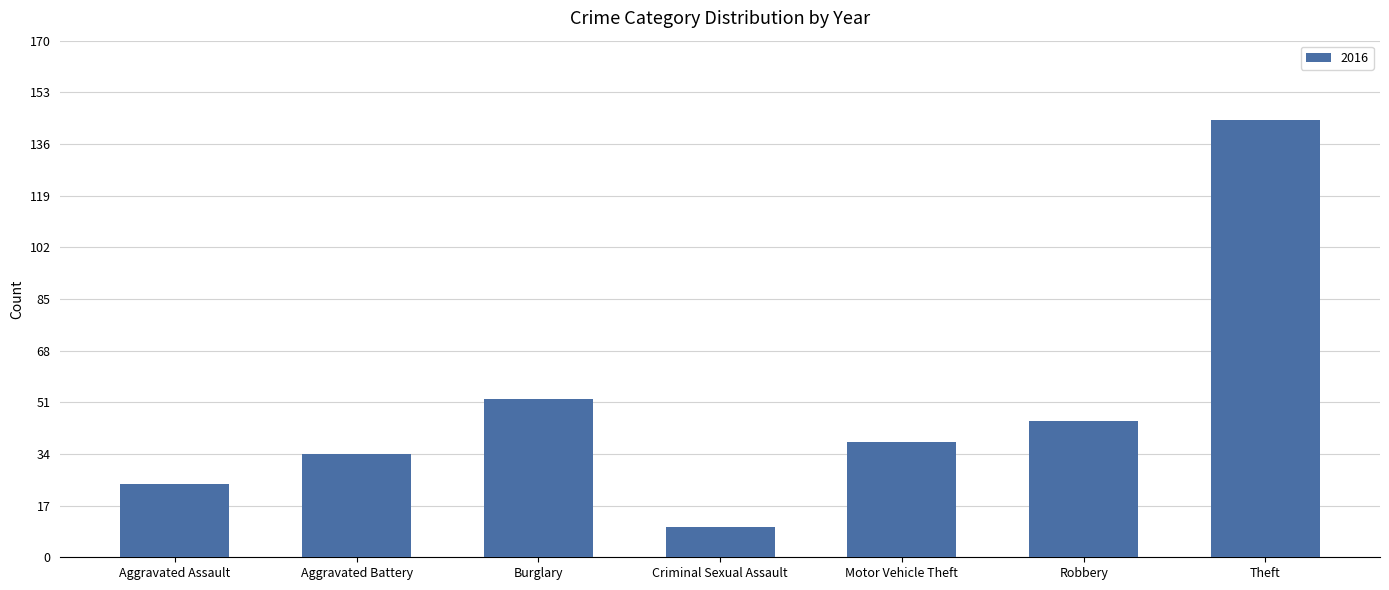

What is the smallest value displayed?

10